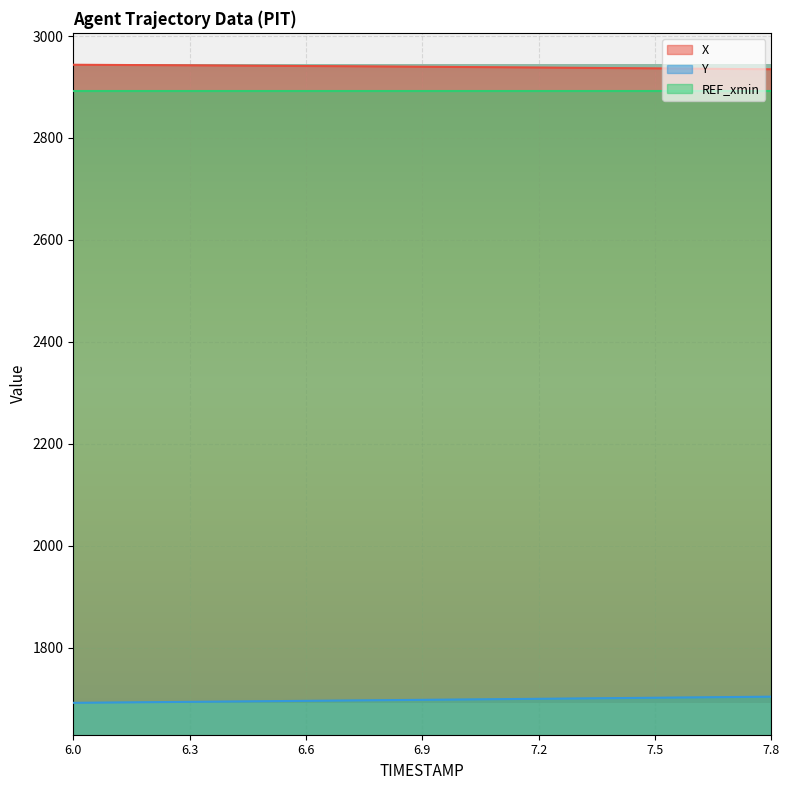

How many data points in Y are less than 1697?

9